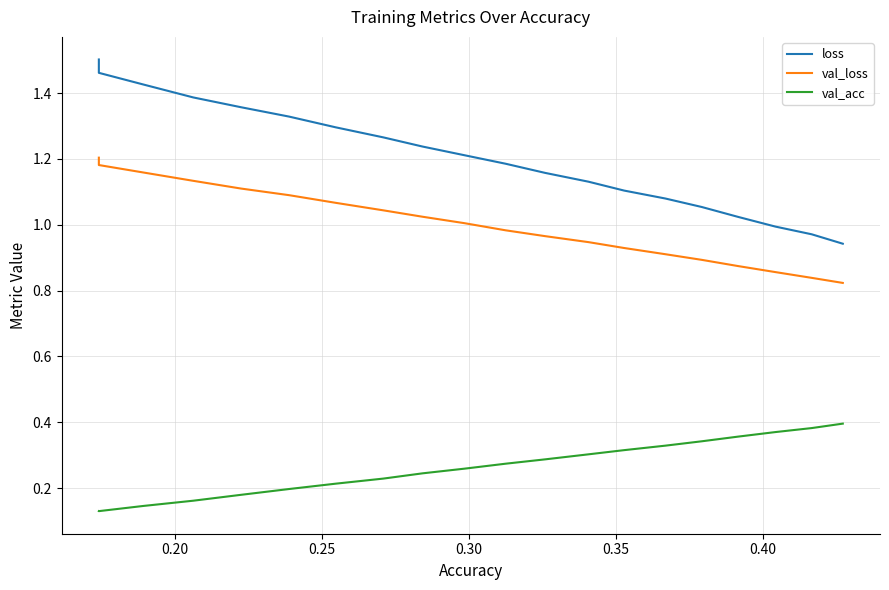

True or false: loss and val_acc intersect in this chart.

False